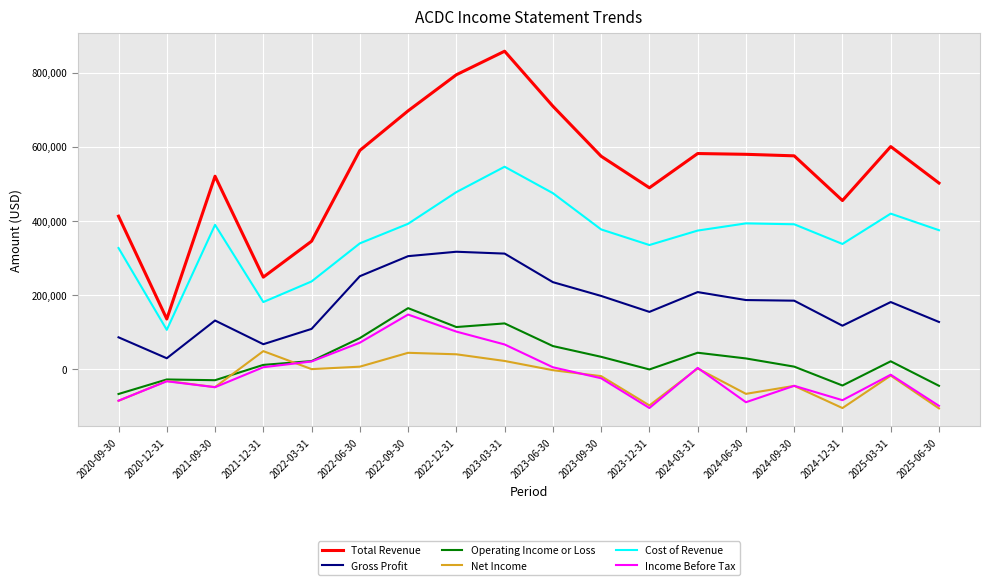

What is the approximate value of Net Income at 2020-12-31?

-31900